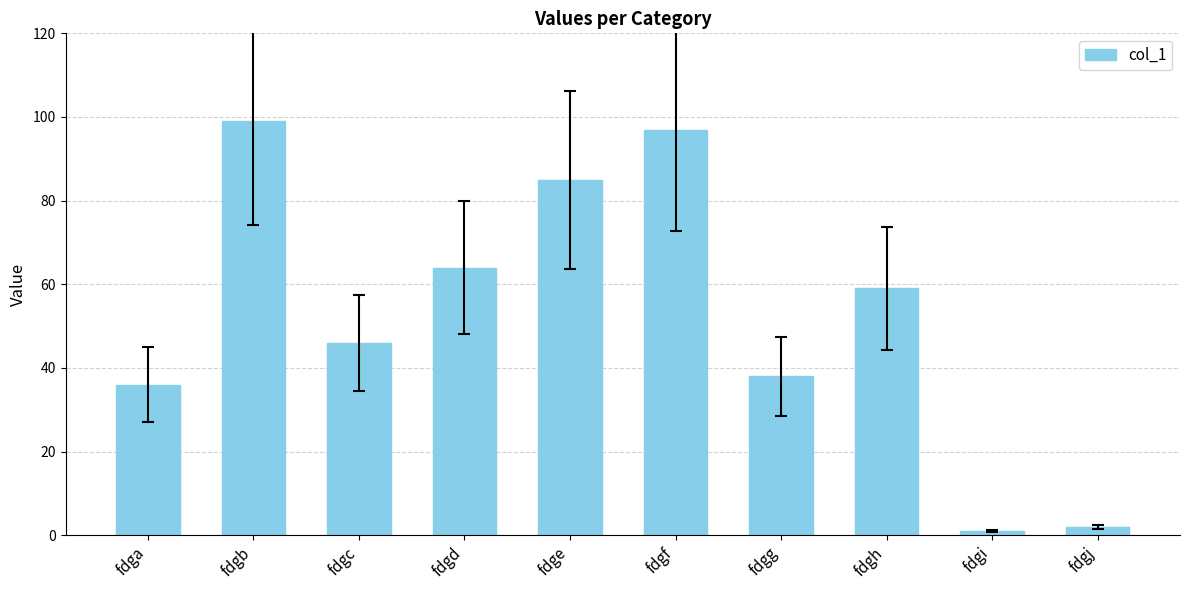

Rank the categories by value from highest to lowest.

fdgb, fdgf, fdge, fdgd, fdgh, fdgc, fdgg, fdga, fdgj, fdgi